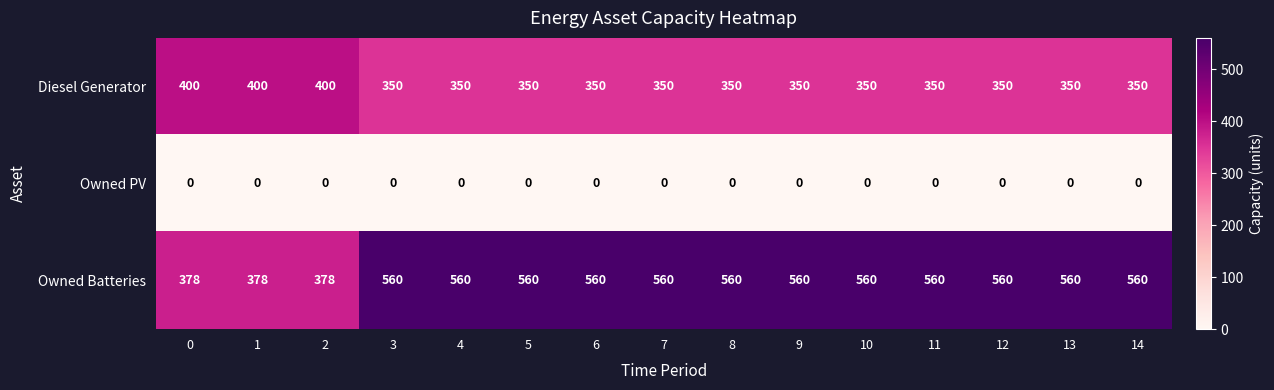

At 9, list the series in order from smallest to largest.

Owned PV, Diesel Generator, Owned Batteries